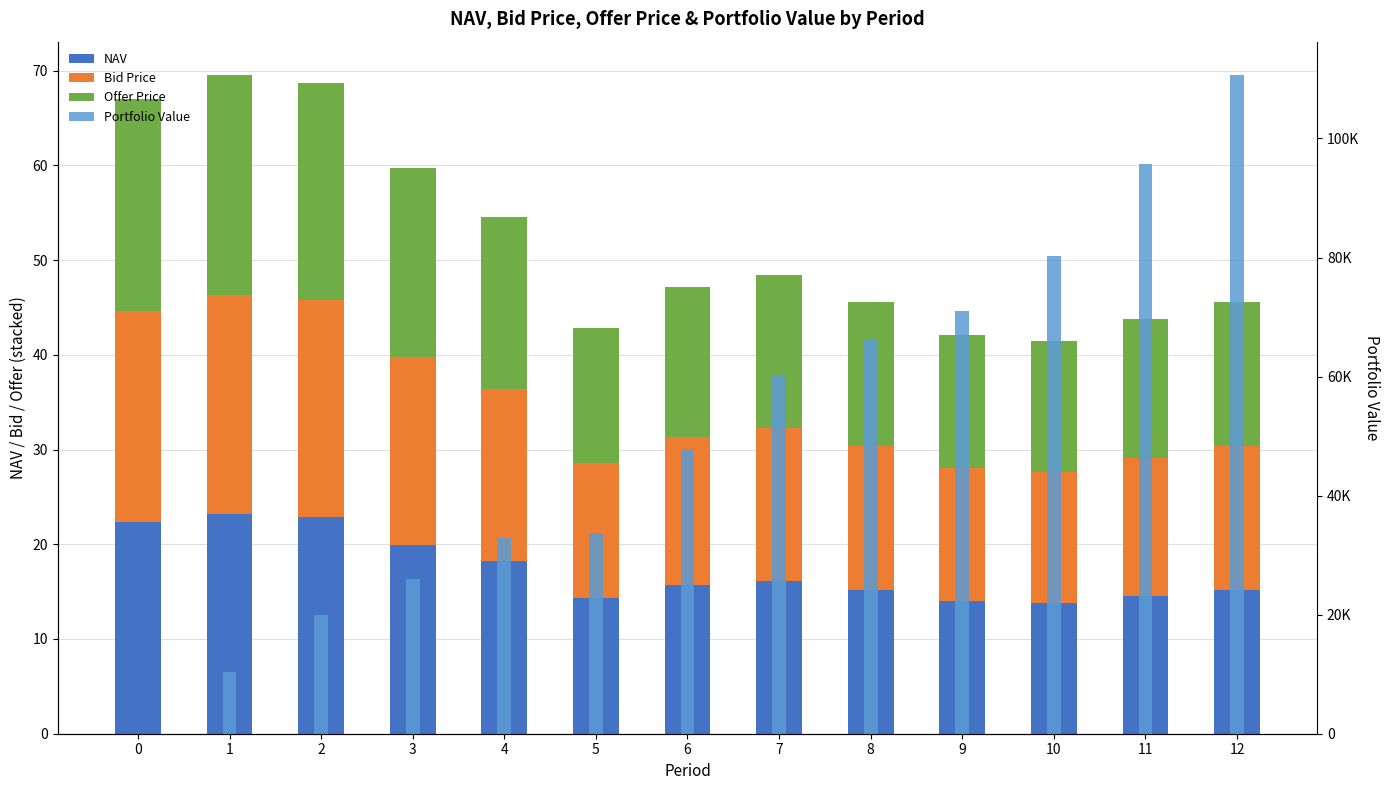

What is the sum of the Bid Price values at 12 and 11?

29.7